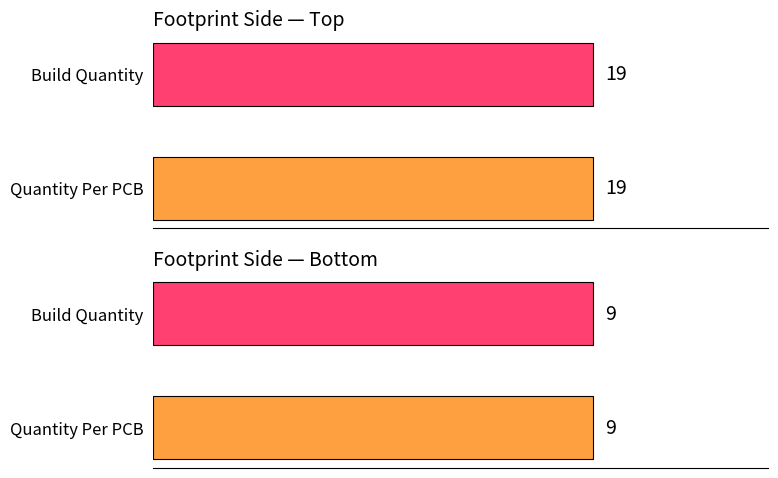

Between top and top, which series saw the biggest shift?

Quantity Per PCB